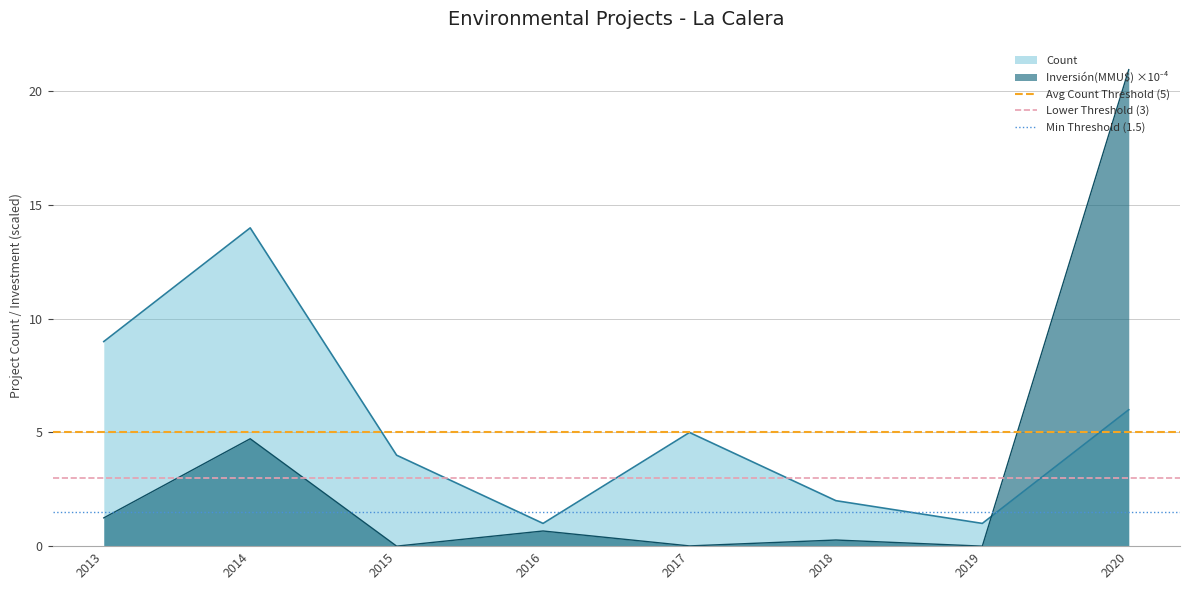

What is the highest value of the Count series?

14.0